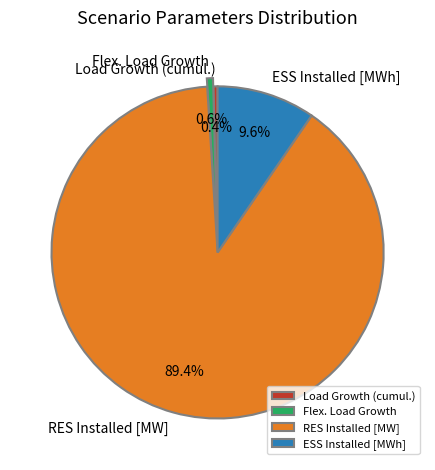

To the nearest percent, what percentage of the pie is ESS Installed [MWh]?

10%